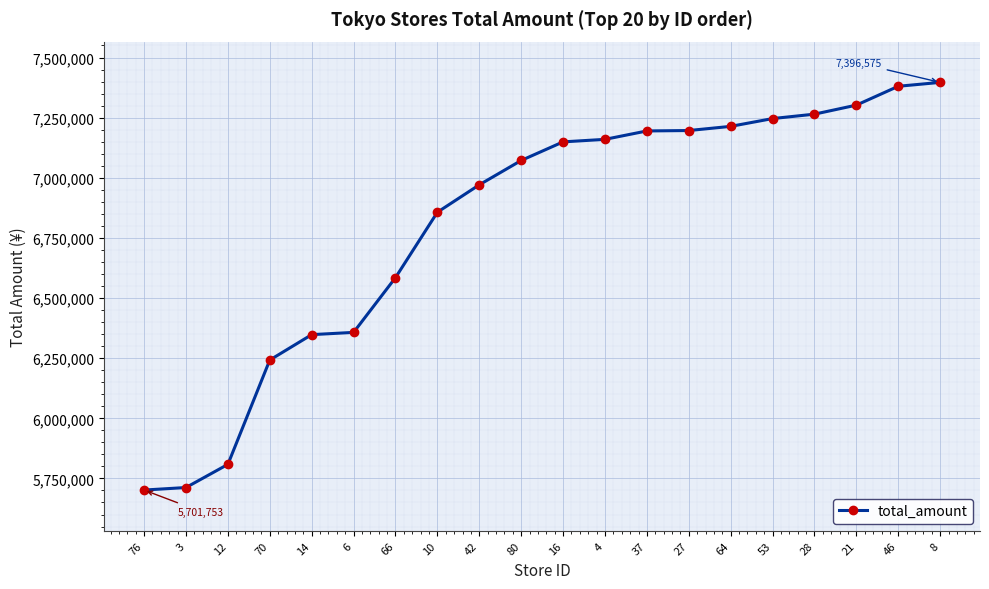

What is the label of the 13th point from the right?

10